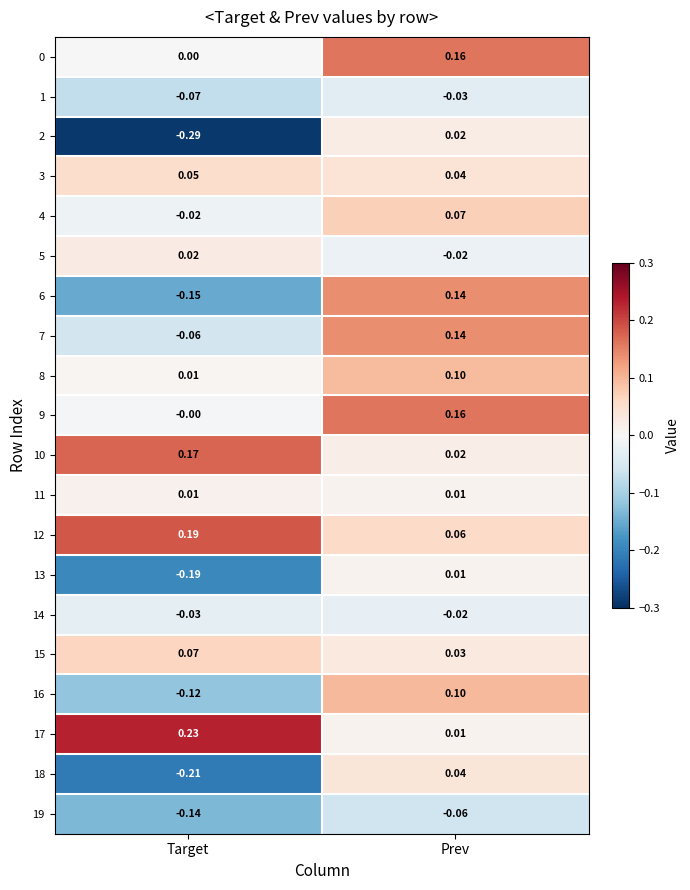

How many data points does each series have?

2